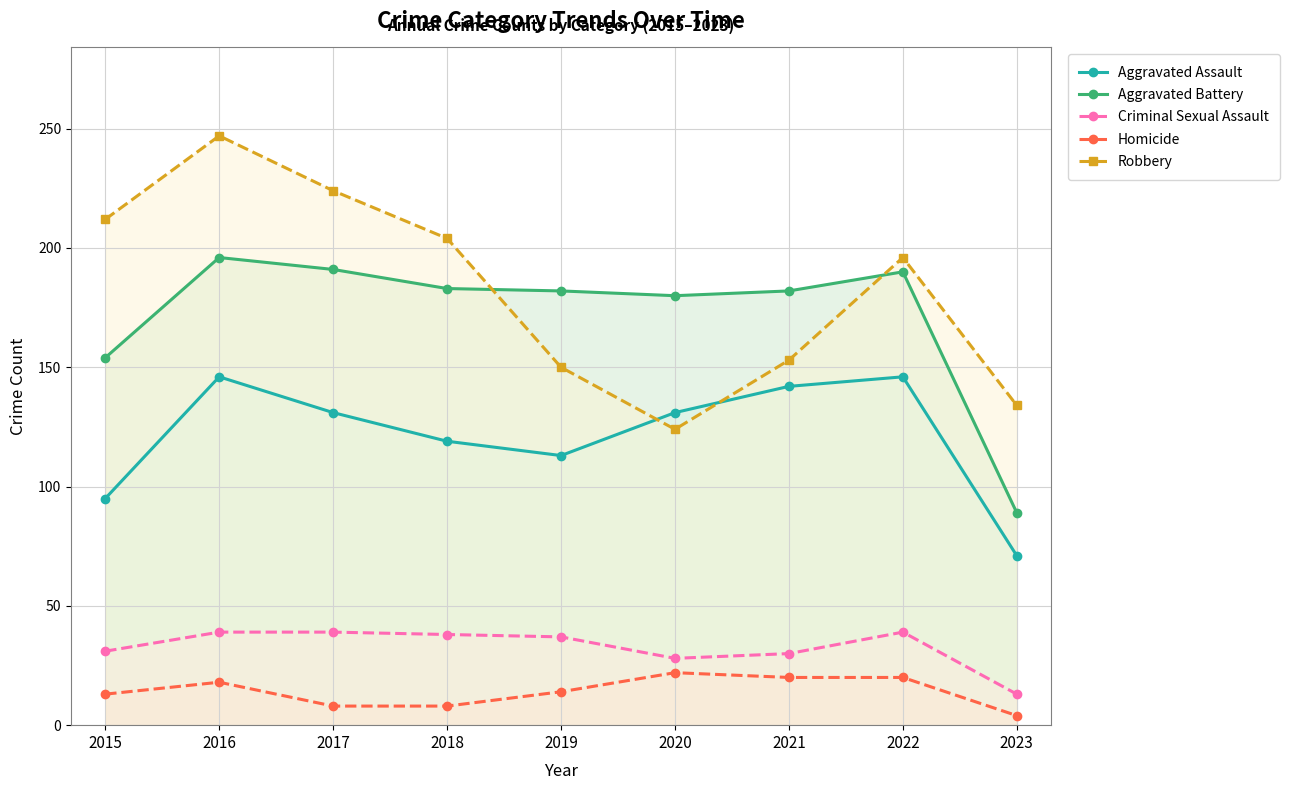

What are all the series names shown in the legend?

Aggravated Assault, Aggravated Battery, Criminal Sexual Assault, Homicide, Robbery